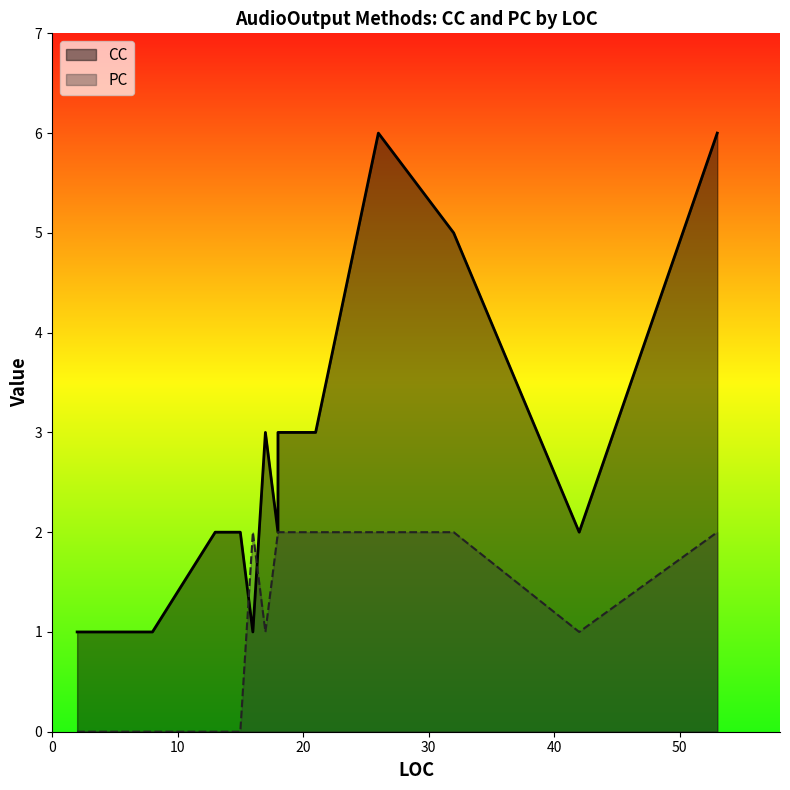

What is the greatest value displayed?

6